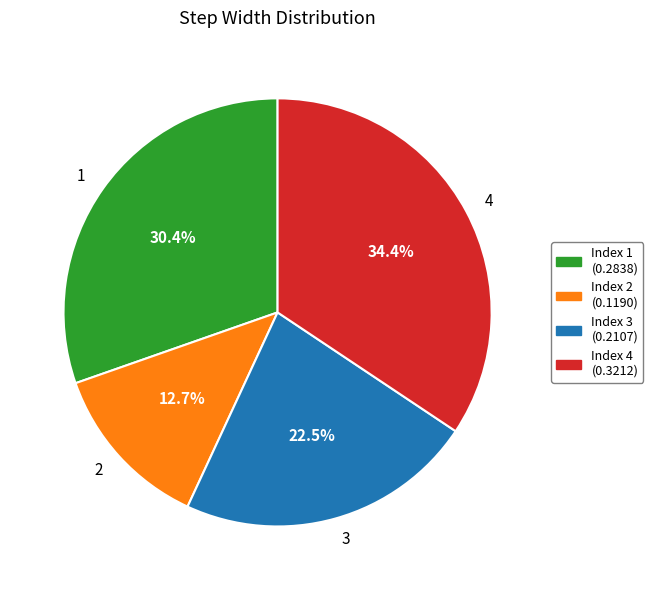

Is there any slice that represents more than half of the pie?

No